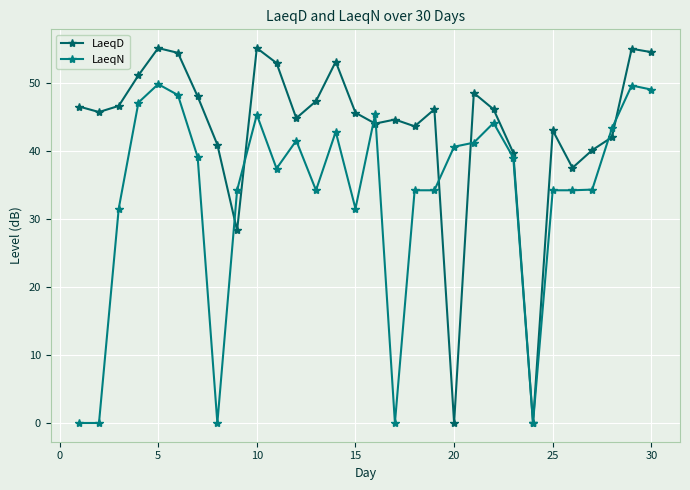

What is the maximum value shown in the chart?

55.1